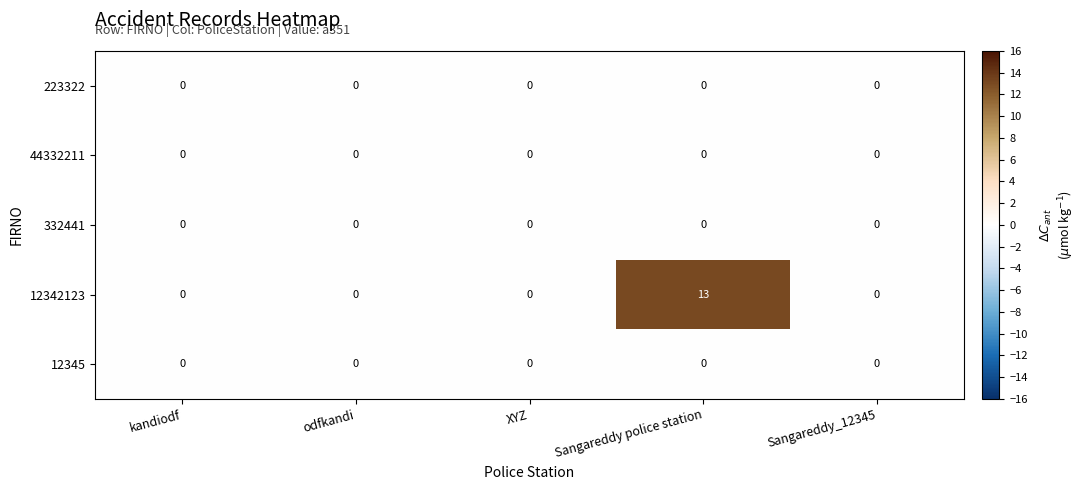

Which series has the widest spread of values?

12342123